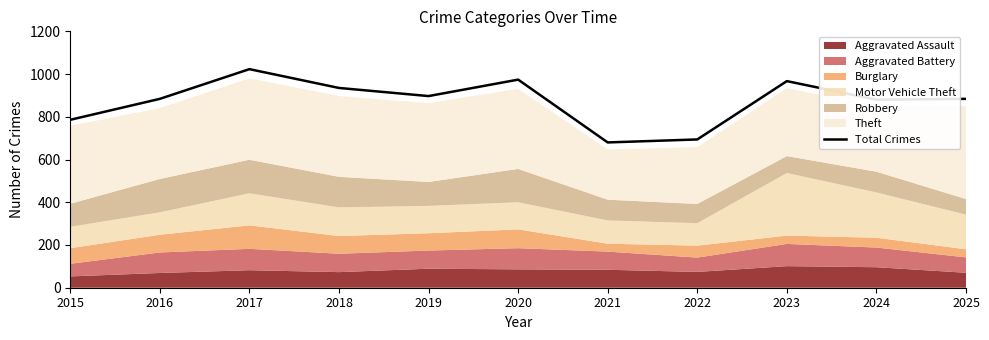

How many interior local valleys (lower than both neighbors) does the data have?

3